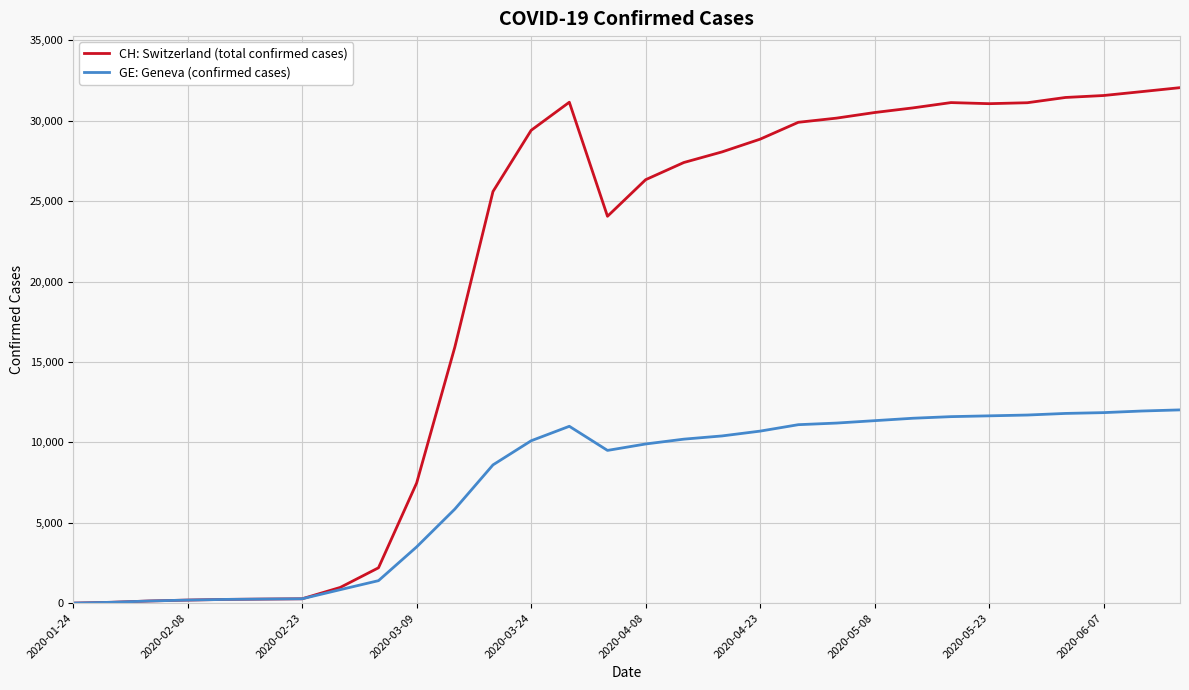

List the series in order of their overall mean, highest first.

CH: Switzerland (total confirmed cases), GE: Geneva (confirmed cases)